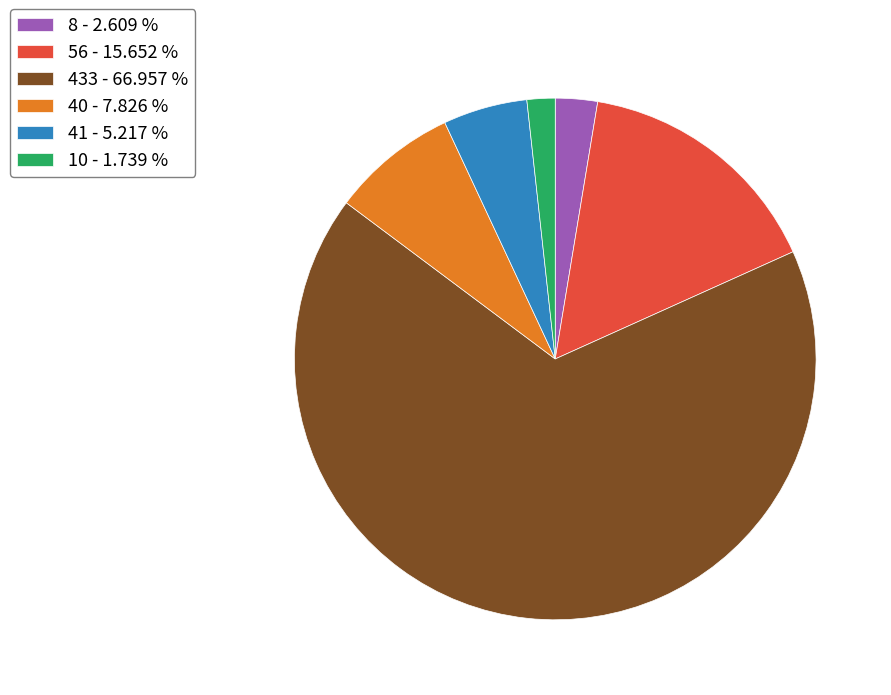

Is it true that 41 is 1% of the pie?

False